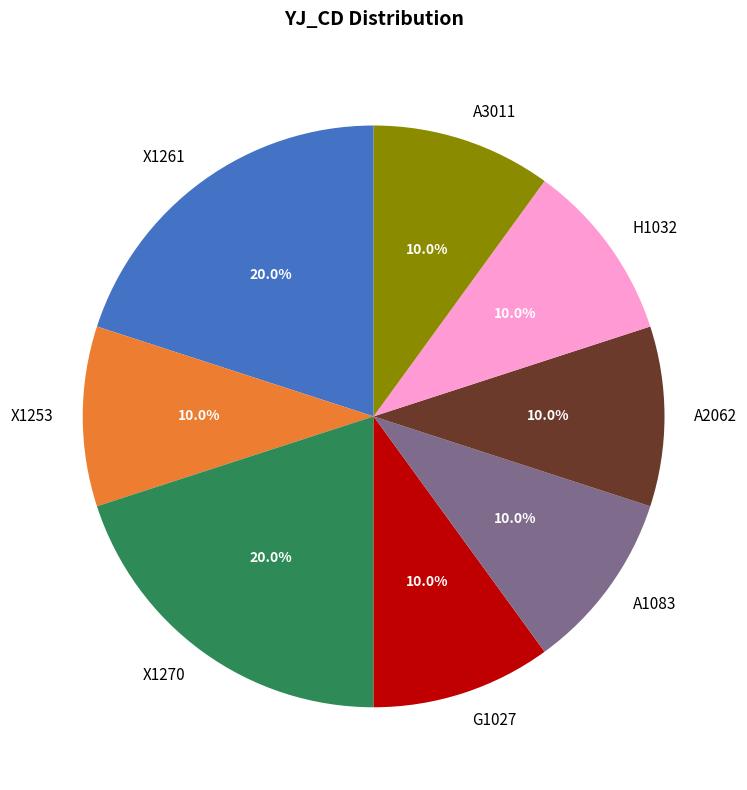

Combined, what portion of the pie is H1032 and A1083?

20.0%